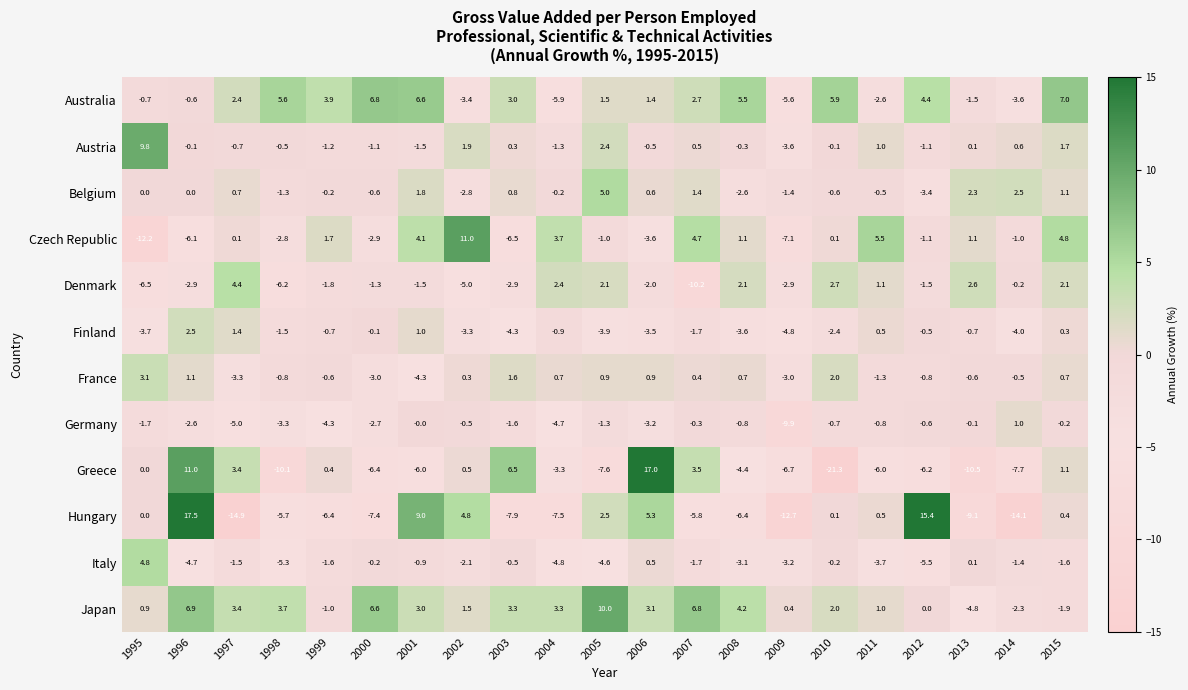

Which category has the lowest value across all series?

2010